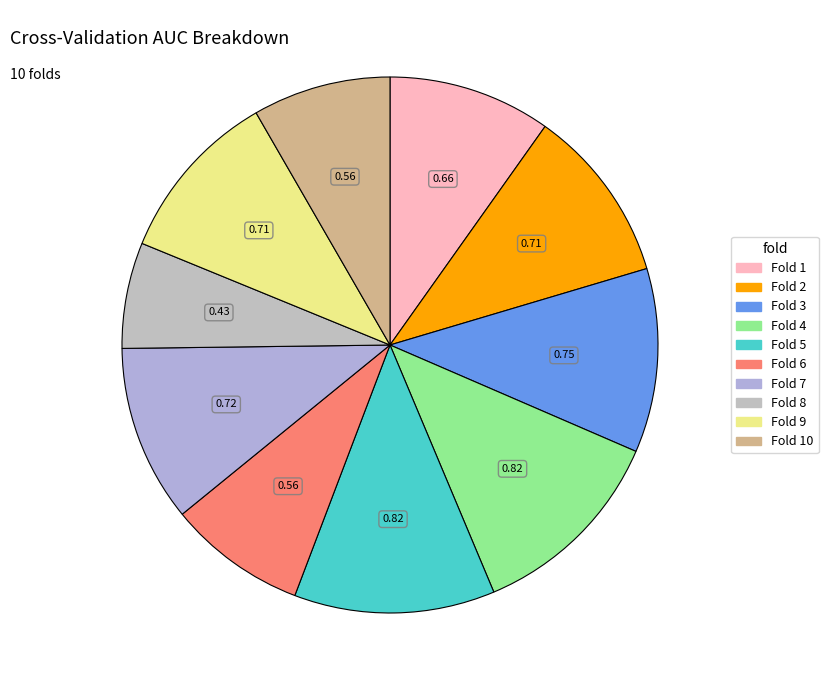

How many segments does this pie chart have?

10